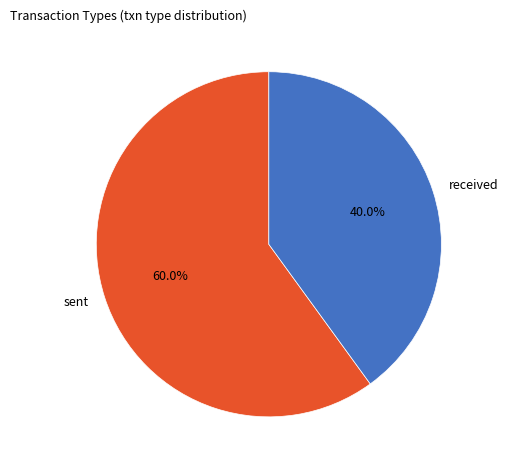

To the nearest percent, what portion does received represent?

40%